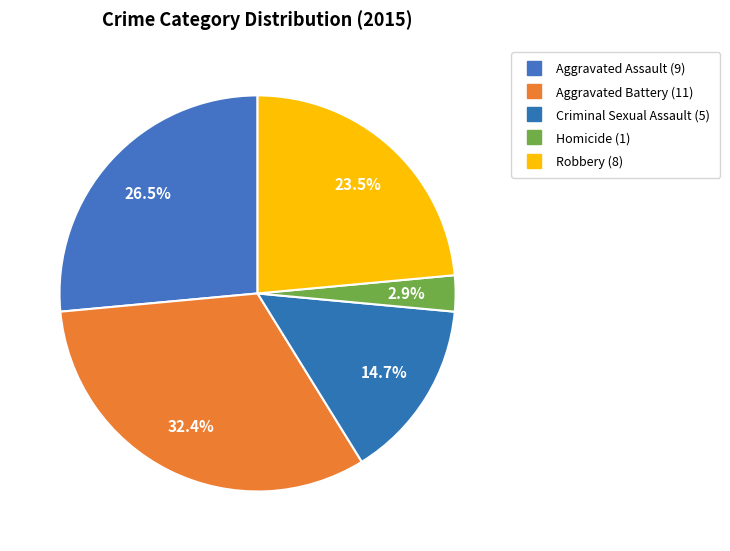

True or false: Aggravated Battery accounts for 45% of the total.

False